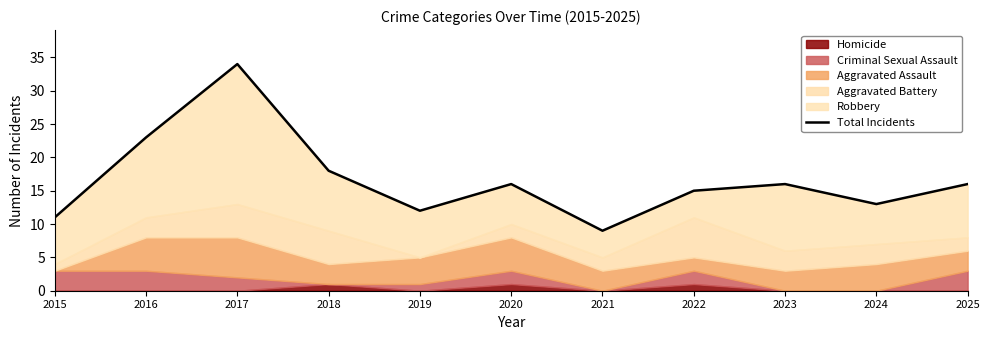

How many data points does each series have?

11